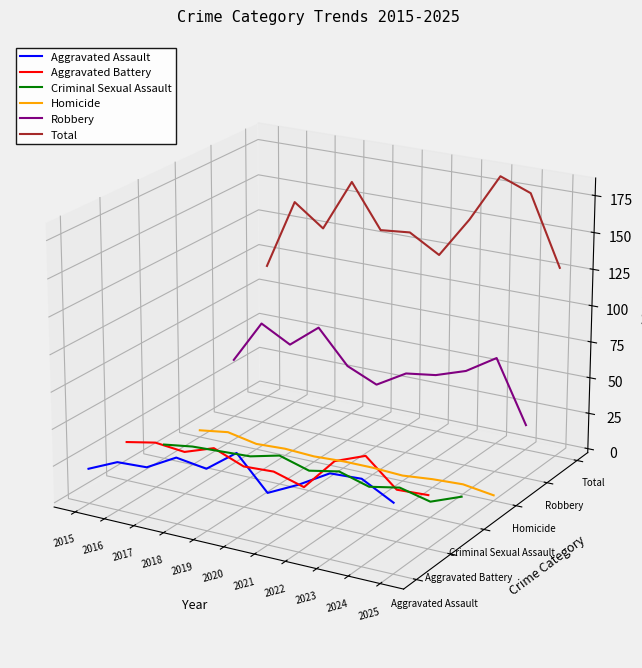

At how many categories does at least one series exceed 0?

11